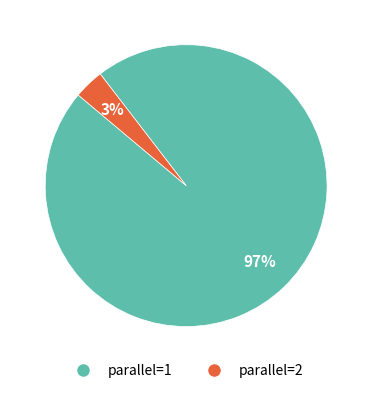

How many slices are in this pie chart?

2